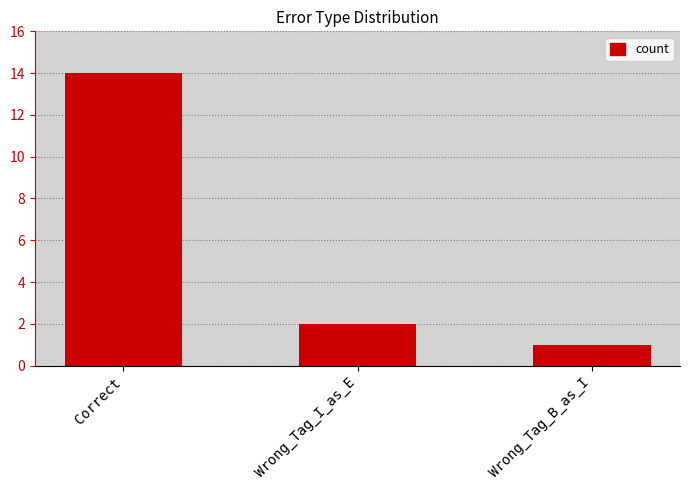

What is the difference between the values at Wrong_Tag_B_as_I and Wrong_Tag_I_as_E?

1